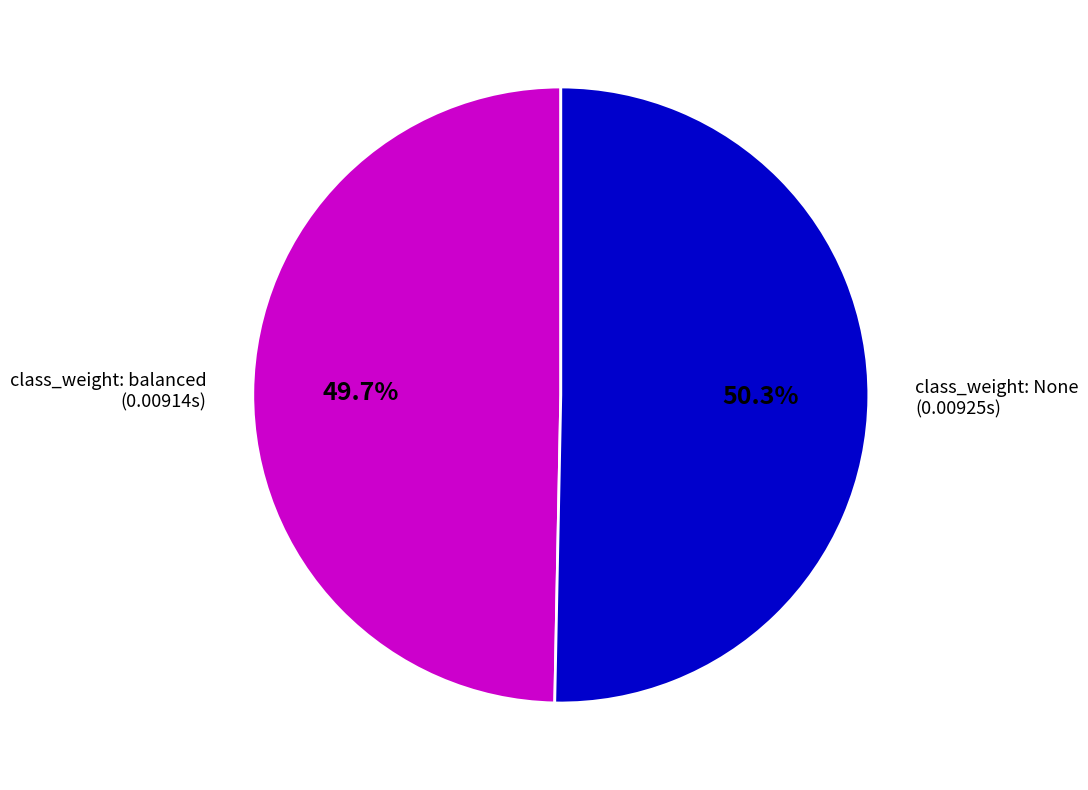

Is there a majority slice in this chart?

Yes